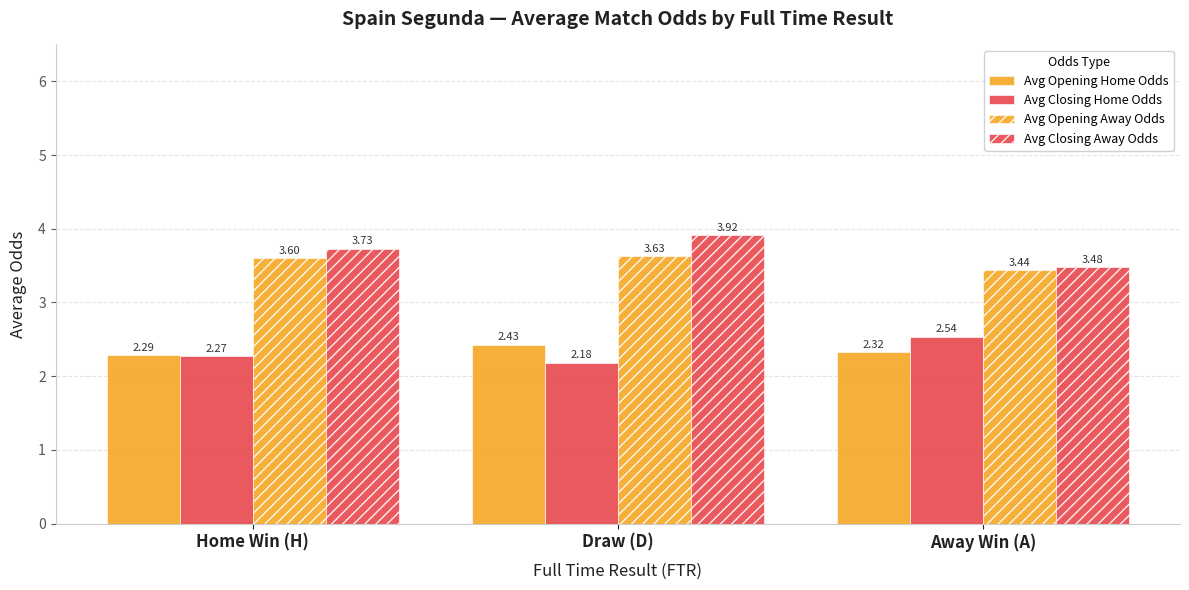

What is the difference between the Avg Opening Home Odds values at Draw (D) and Away Win (A)?

0.1